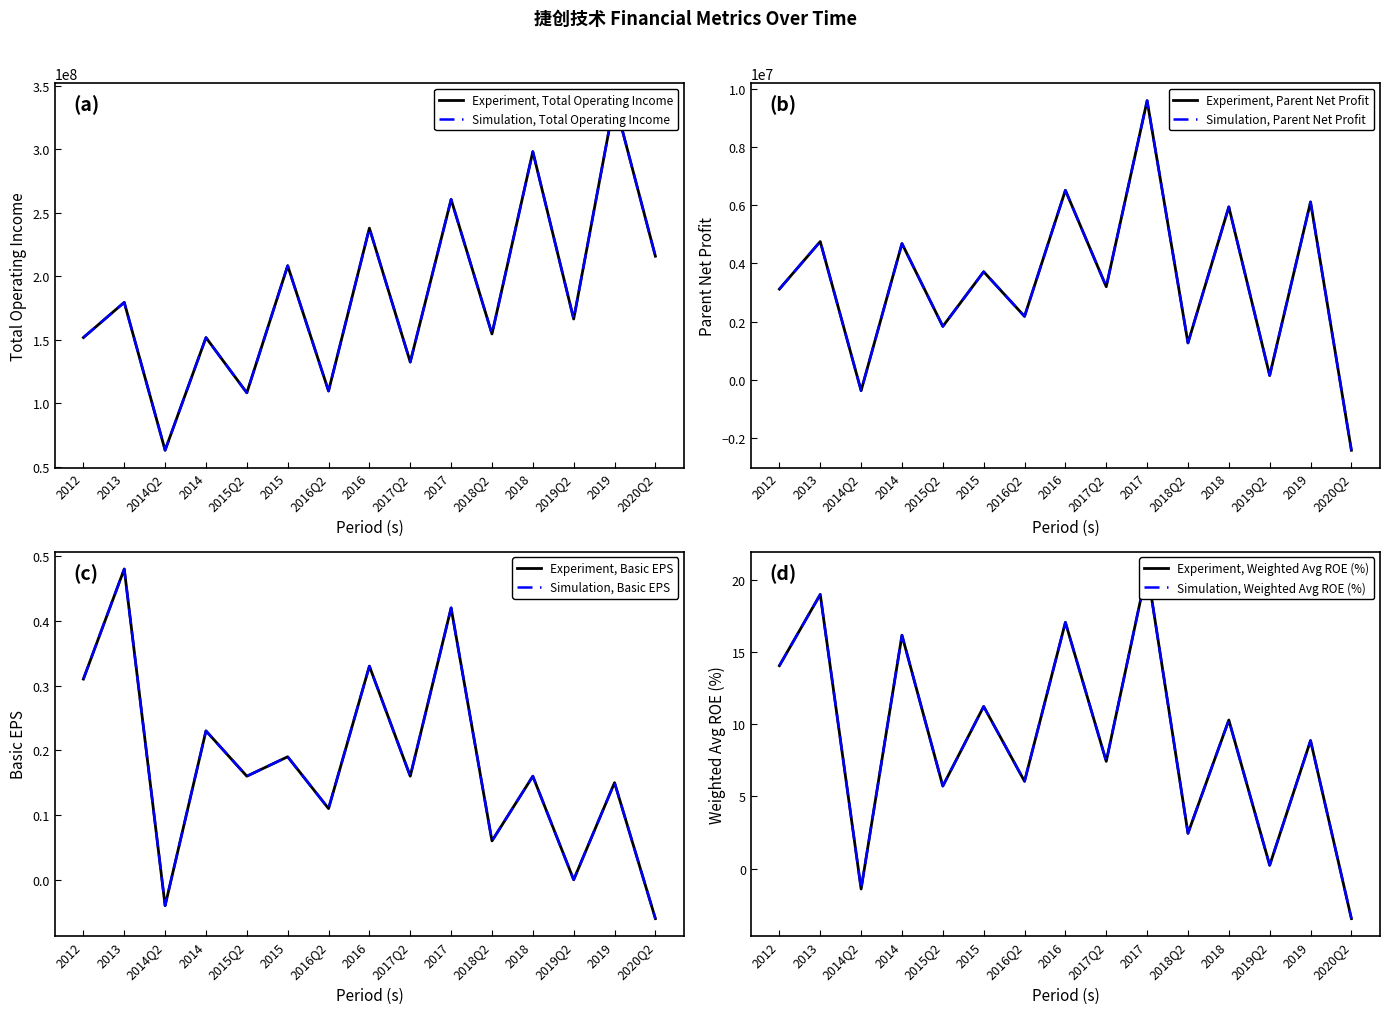

True or false: TOTAL_OPERATE_INCOME has a value of 63026579.9 at 2020Q2.

False